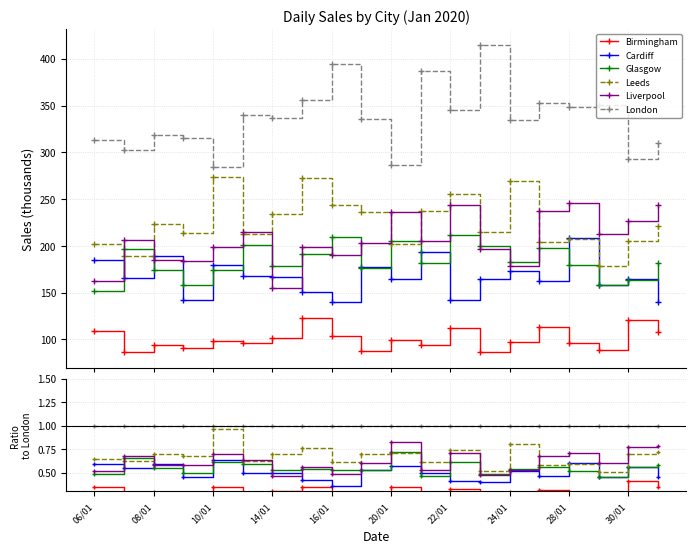

How many lines are shown in the chart?

6